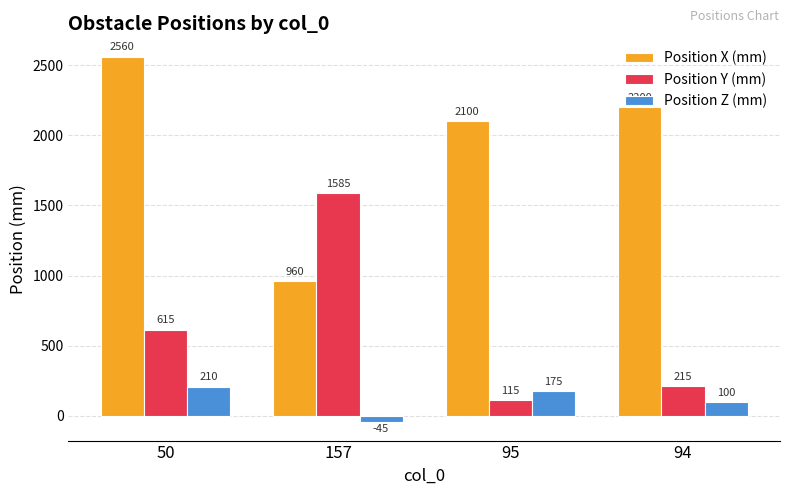

What is the value of the Position Y (mm) bar at the 2nd from the left?

1585